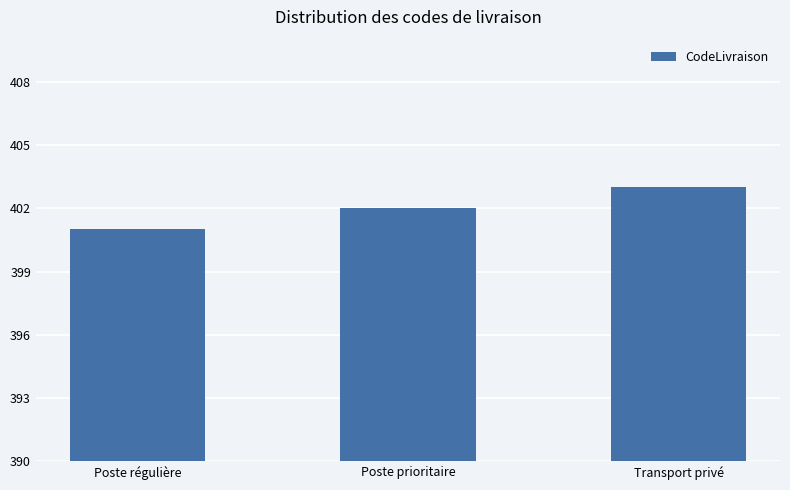

Rank the categories by value from lowest to highest.

Poste régulière, Poste prioritaire, Transport privé